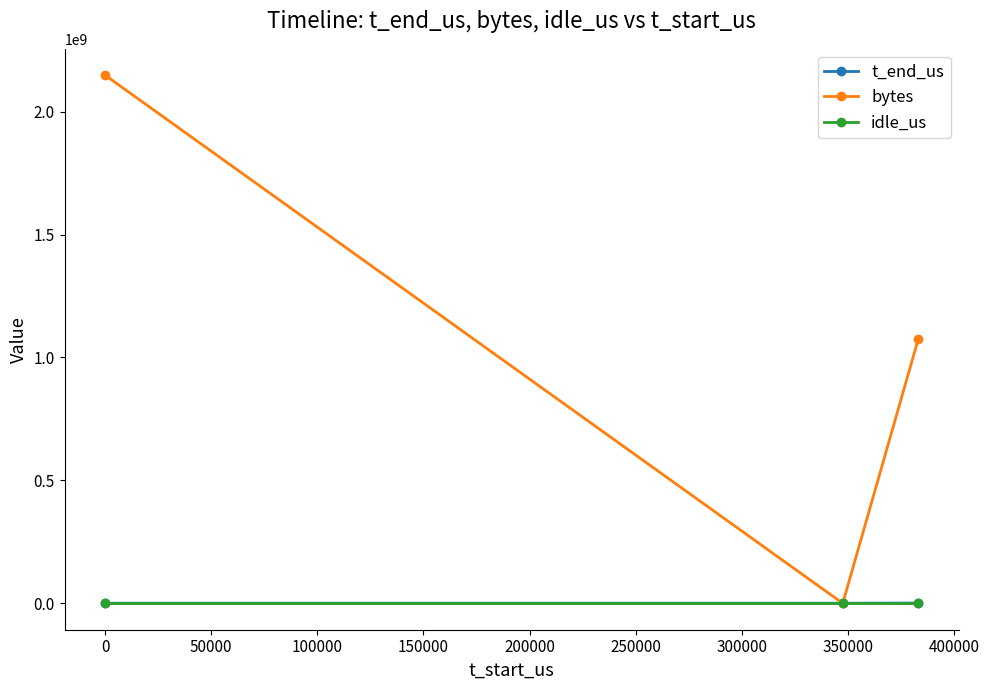

Which series has the largest total across all categories?

bytes